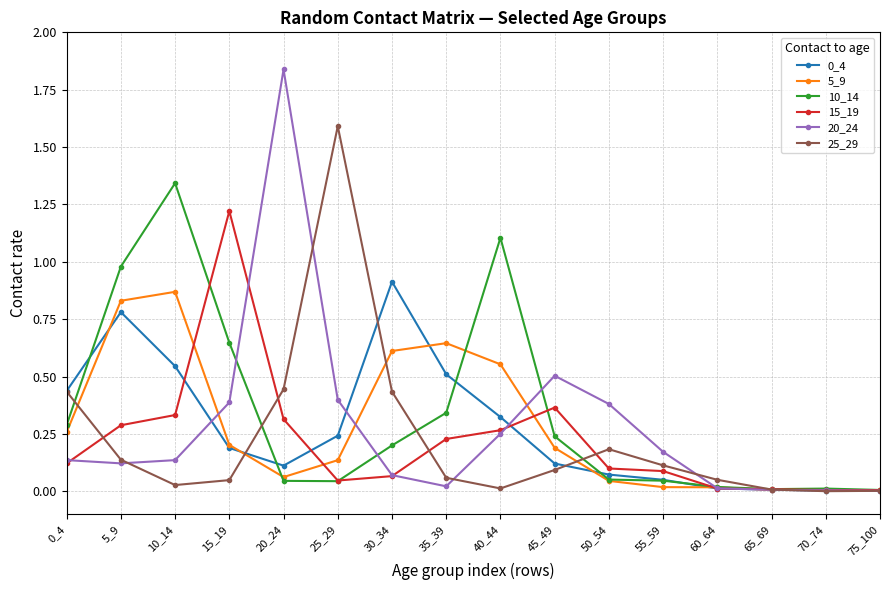

How many lines are shown in the chart?

6